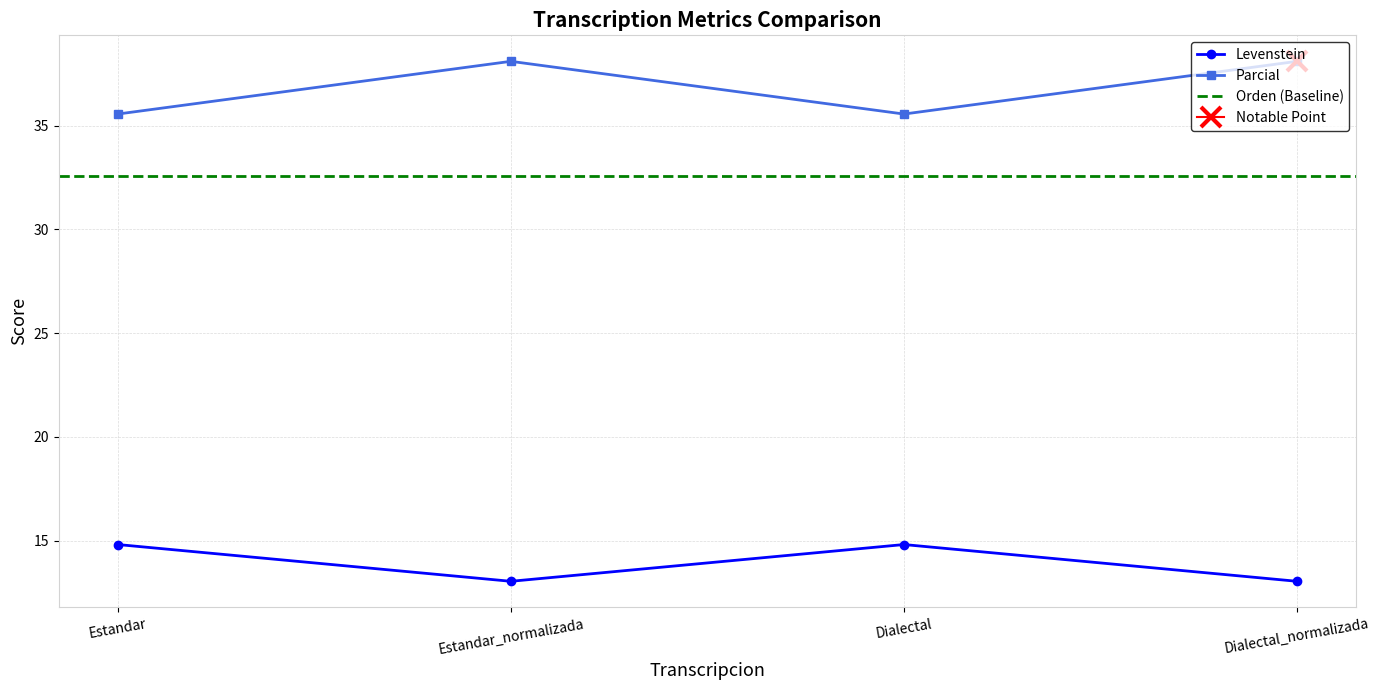

At which category does Parcial reach its first local valley?

Dialectal